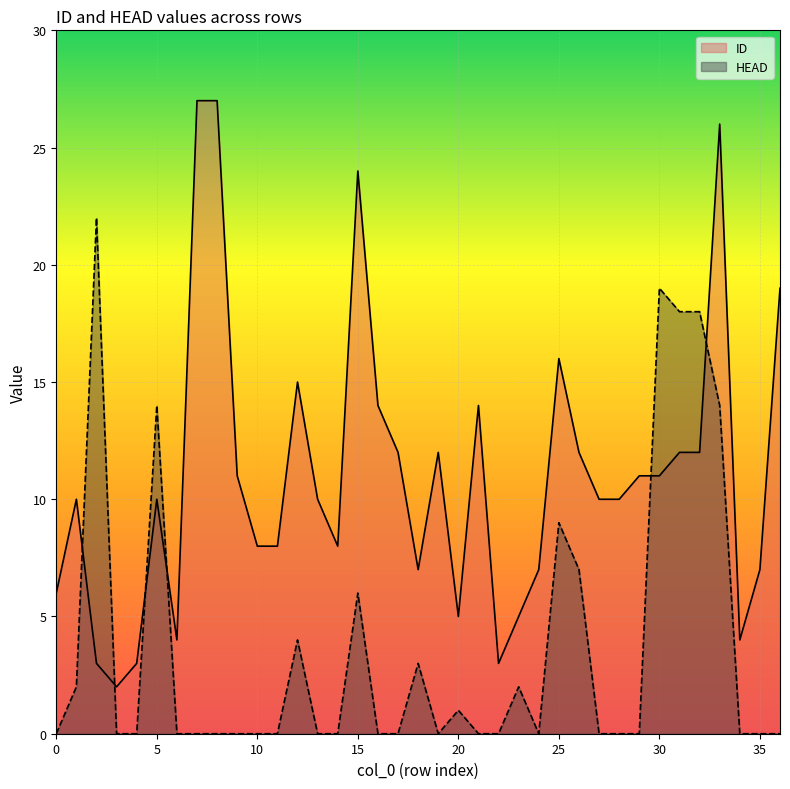

Which category has the highest value in the ID series?

7